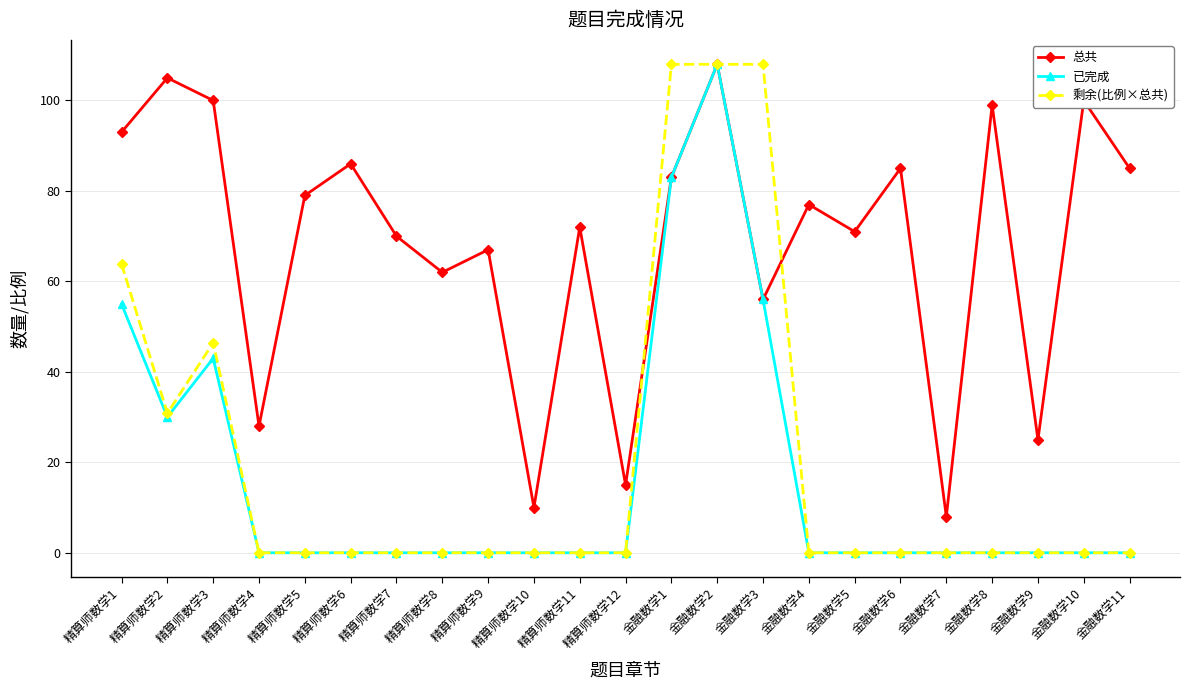

How many lines are shown in the chart?

3